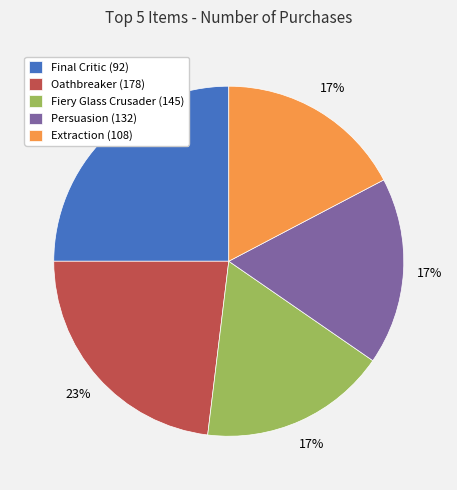

What is the largest slice in the pie chart?

Final Critic (92)